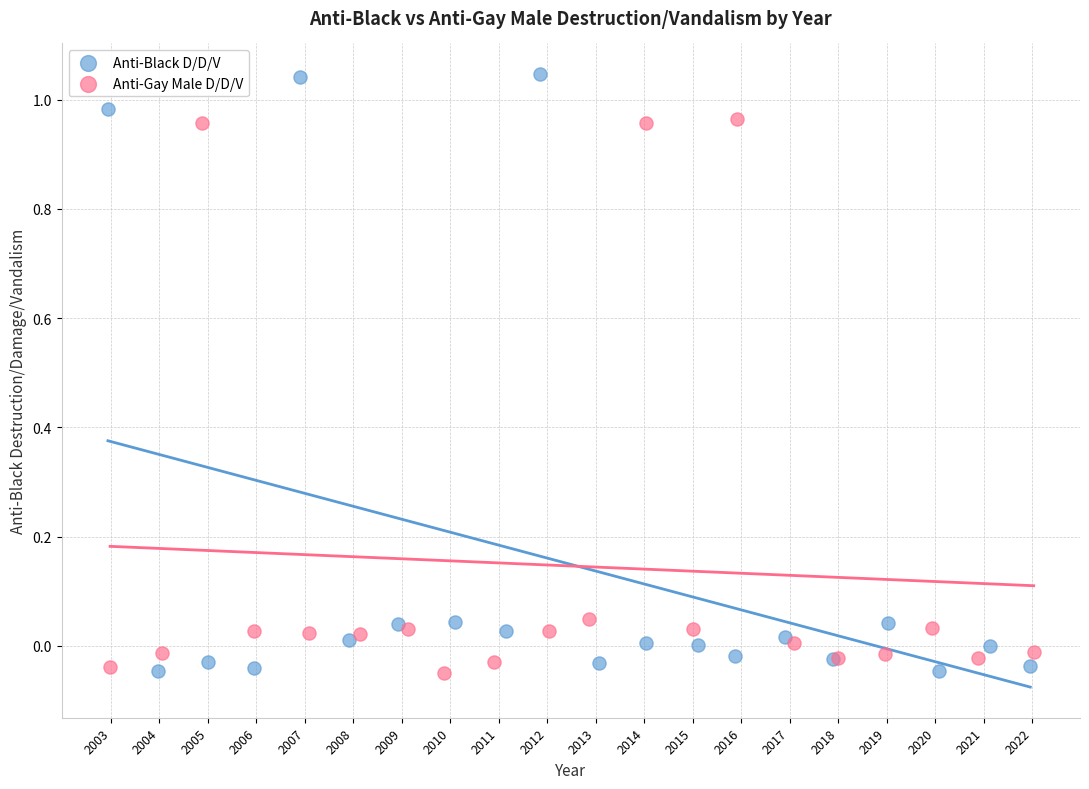

Which series contains the highest Y value?

Anti-Black D/D/V